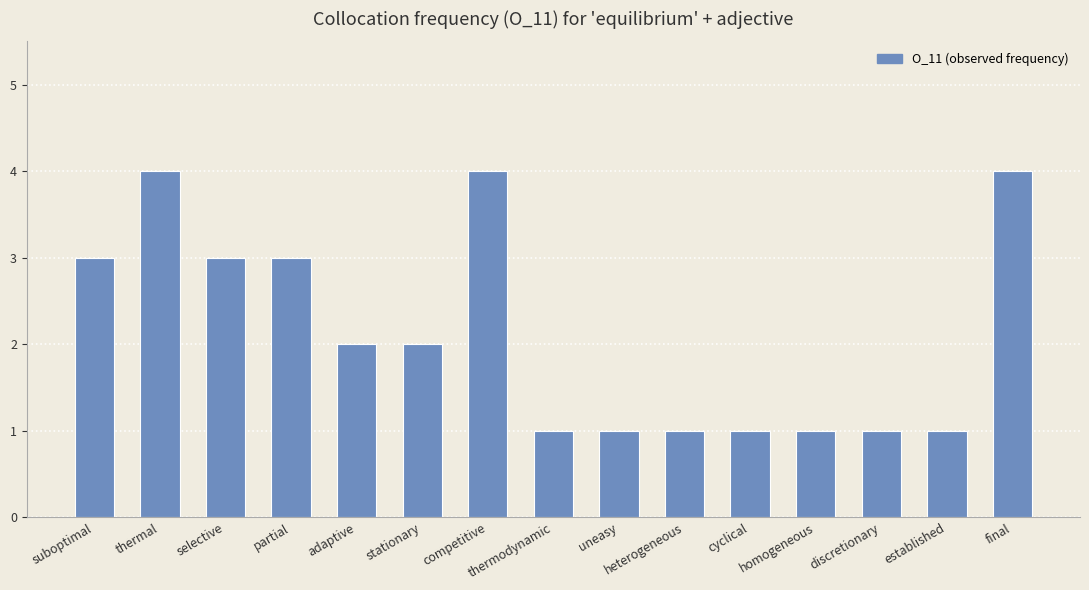

True or false: the data shows 2 at stationary.

True